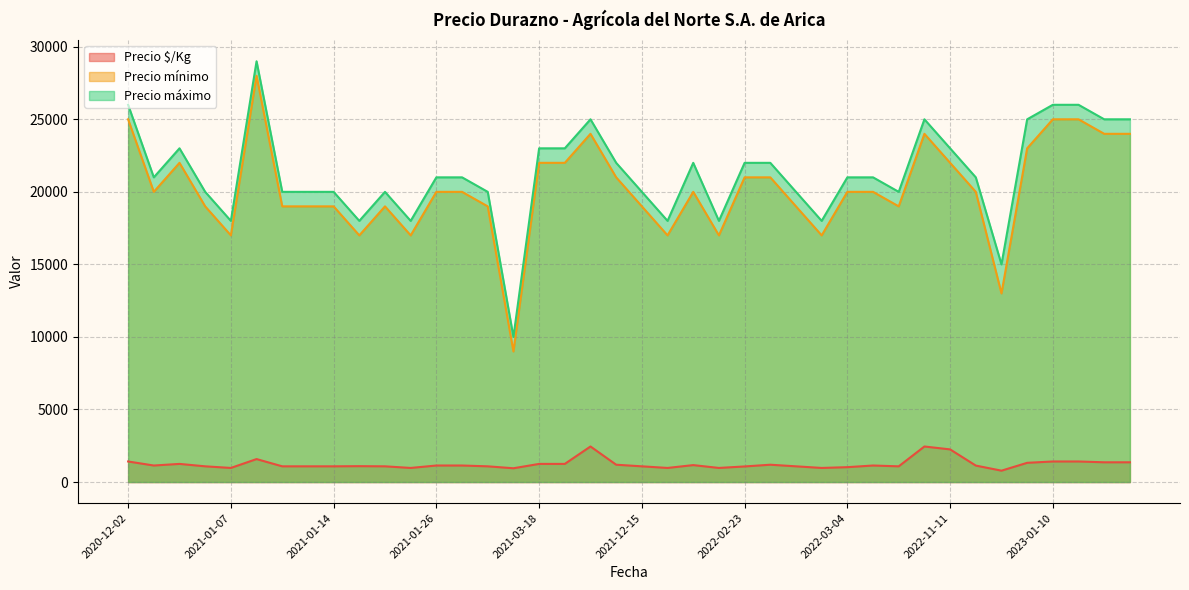

The Precio máximo series shows 32702 at 2022-02-23. True or false?

False